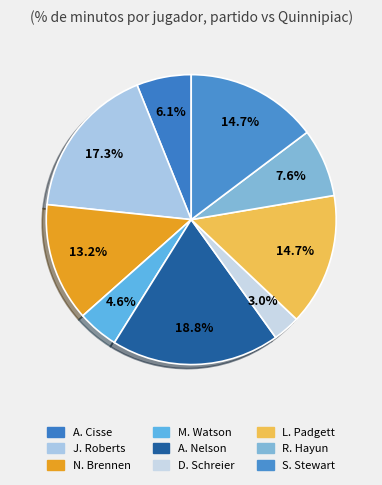

What percentage is the N. Brennen slice, to the nearest percent?

13%